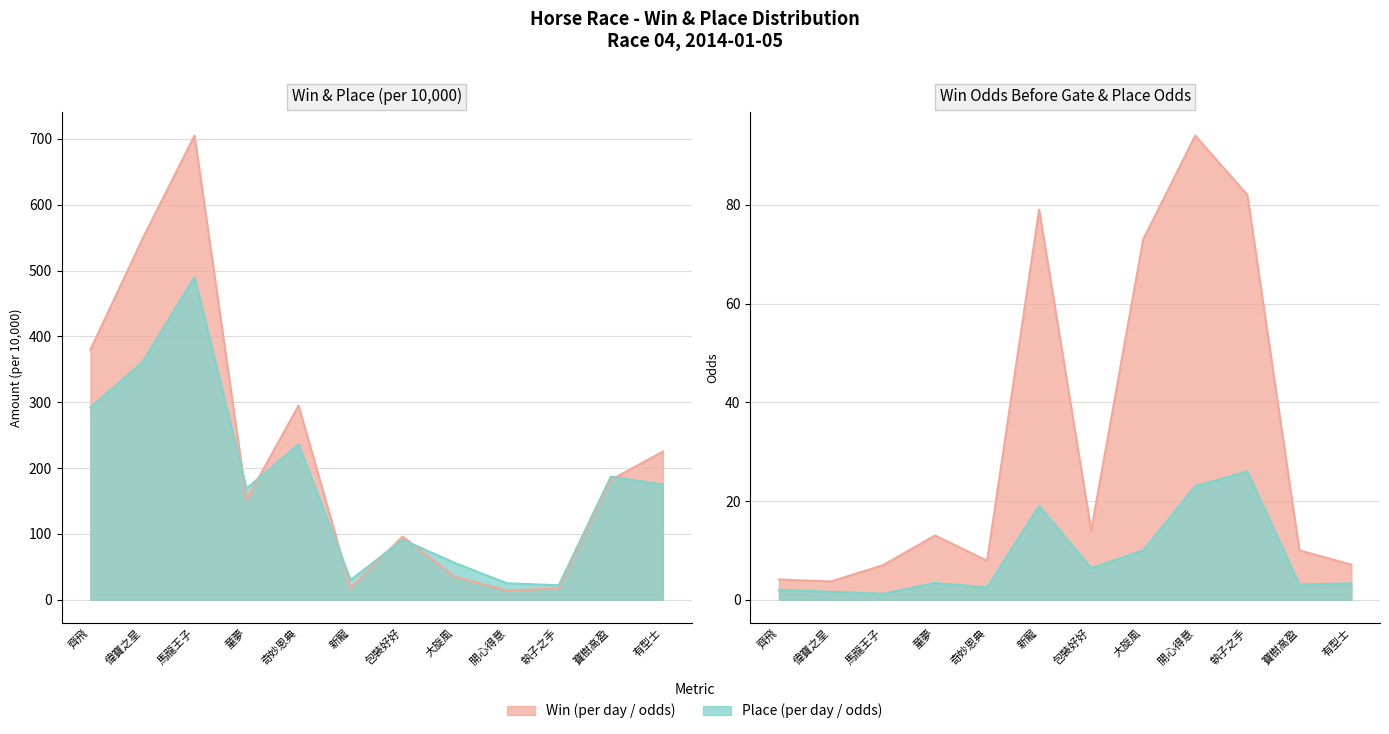

How many data points does each series have?

12